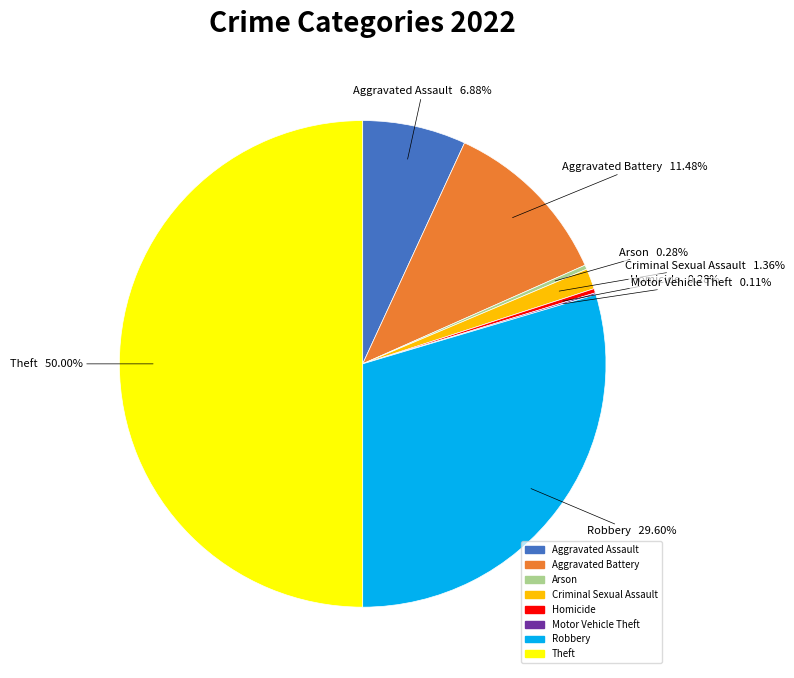

To the nearest percent, what portion does Robbery represent?

30%